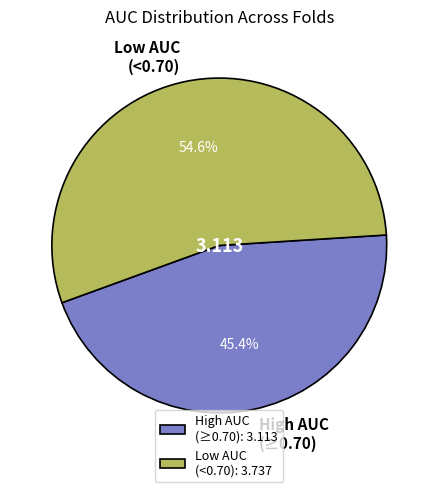

Is there any slice that represents more than half of the pie?

Yes